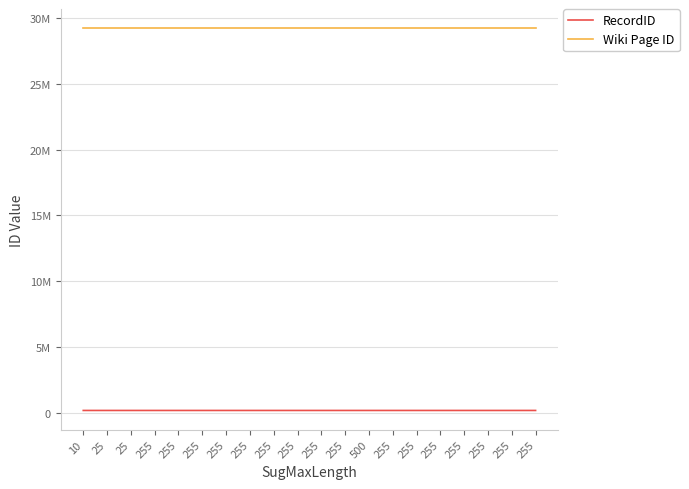

What are all the series names shown in the legend?

RecordID, Wiki Page ID